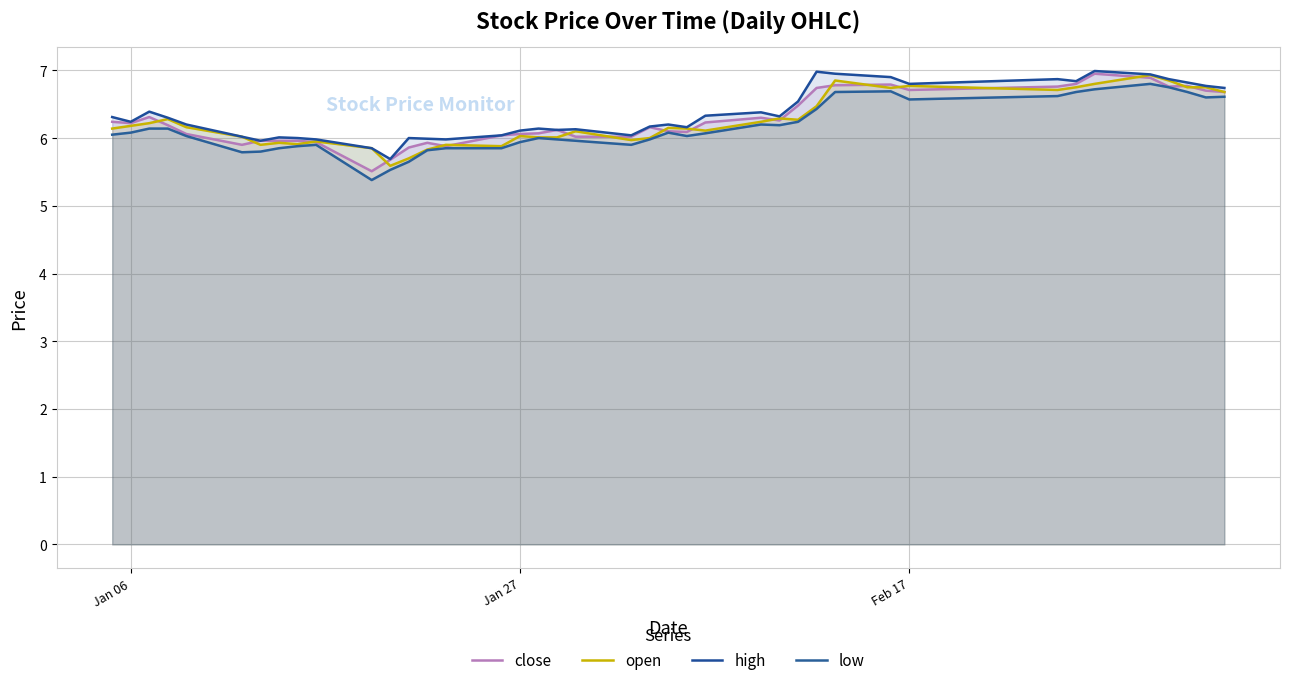

How many lines are shown in the chart?

4